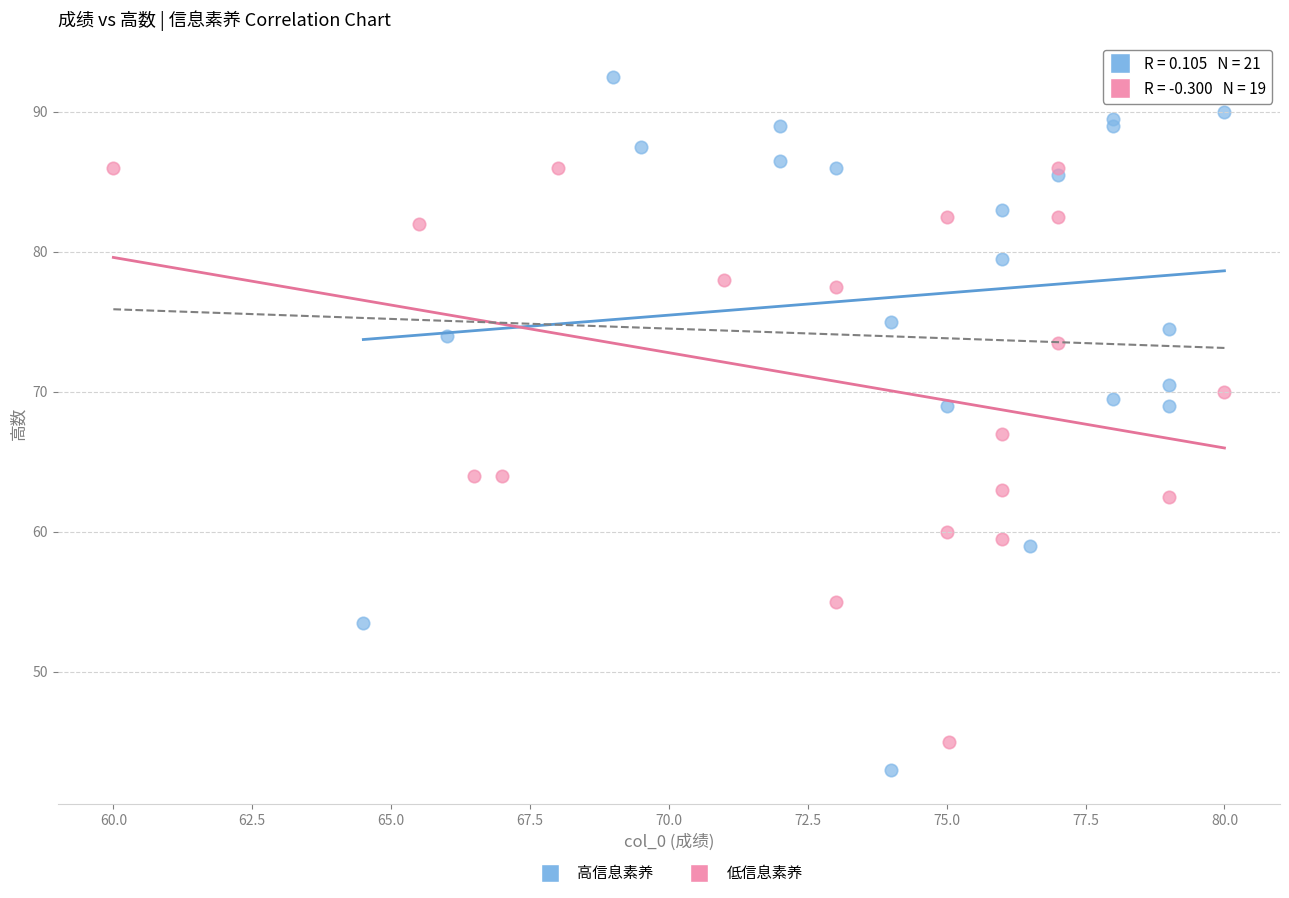

Which series has the widest spread of Y values?

高信息素养